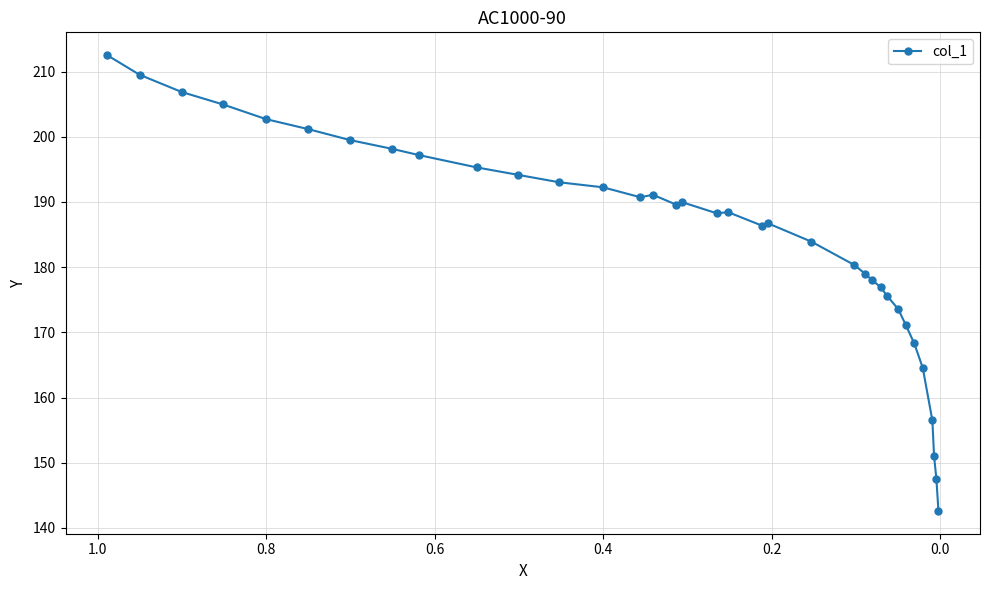

What is the smallest value displayed?

142.6